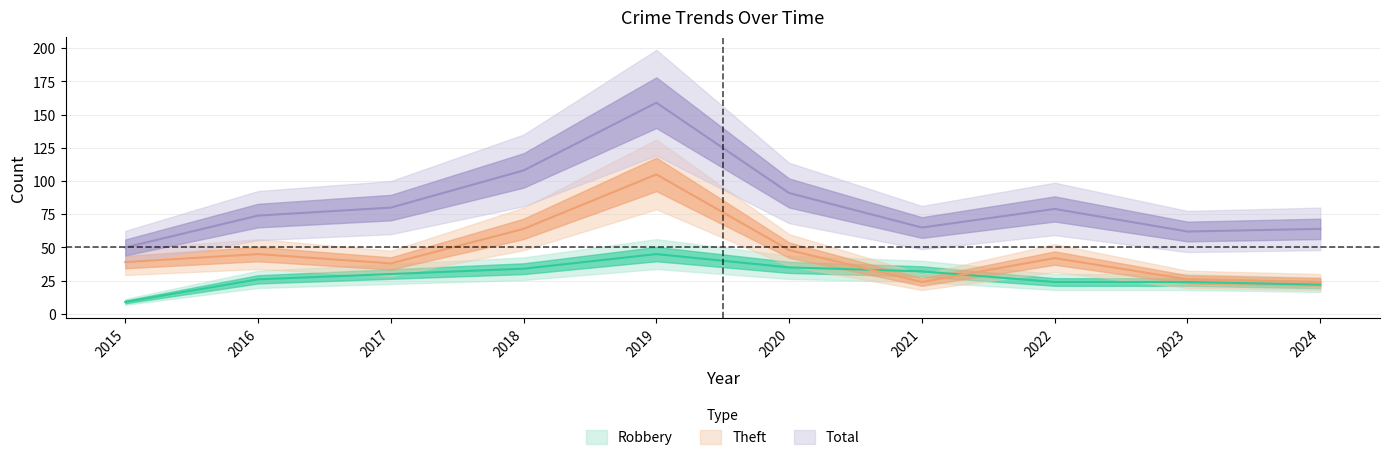

Reading left to right, list all the values displayed in this chart.

Robbery: 2015=9	2016=26	2017=30	2018=34	2019=45	2020=35	2021=32	2022=24	2023=24	2024=22
Theft: 2015=39	2016=45	2017=38	2018=64	2019=105	2020=48	2021=24	2022=42	2023=26	2024=24
Total: 2015=50	2016=74	2017=80	2018=108	2019=159	2020=91	2021=65	2022=79	2023=62	2024=64